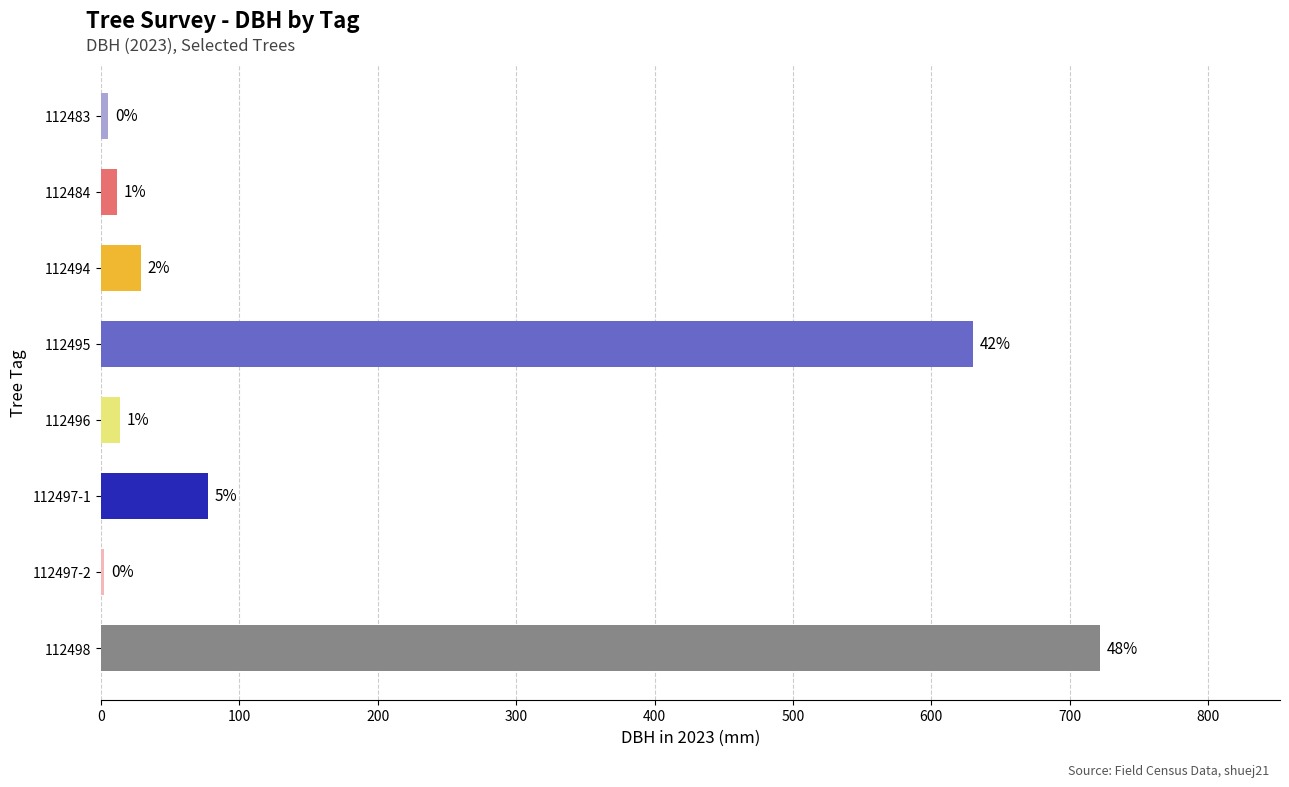

Are the bars grouped side by side (vs. stacked)?

No